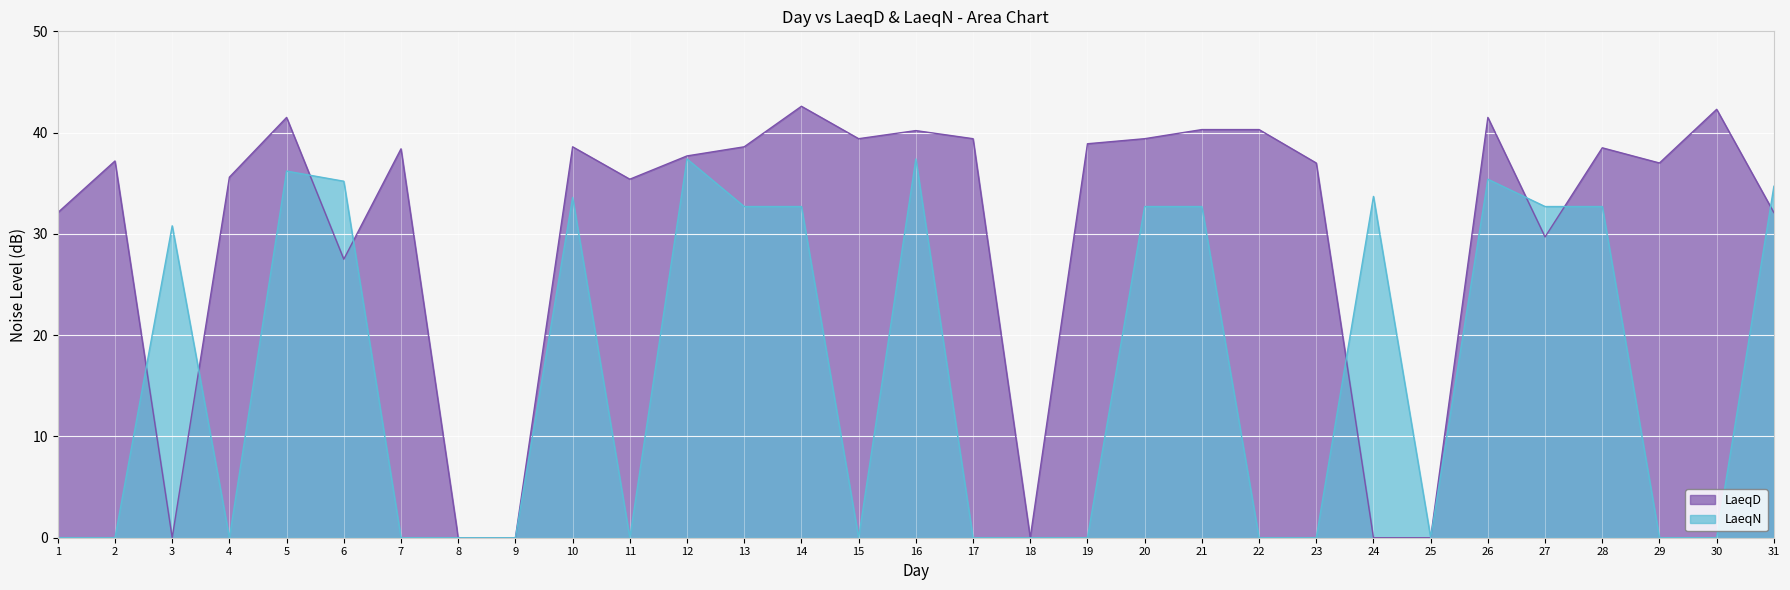

Is the value of LaeqD at 9 greater than the value of LaeqN at 29?

No